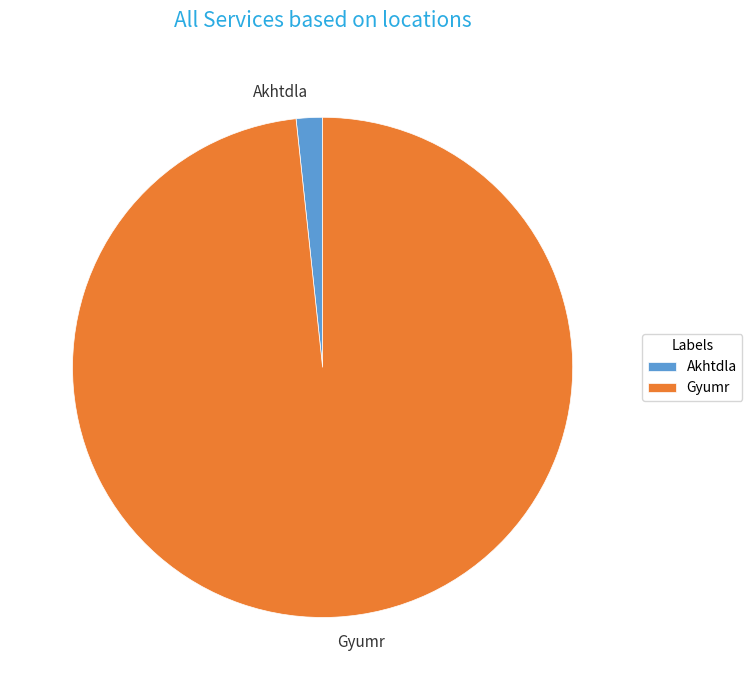

Which category accounts for the majority?

Gyumr